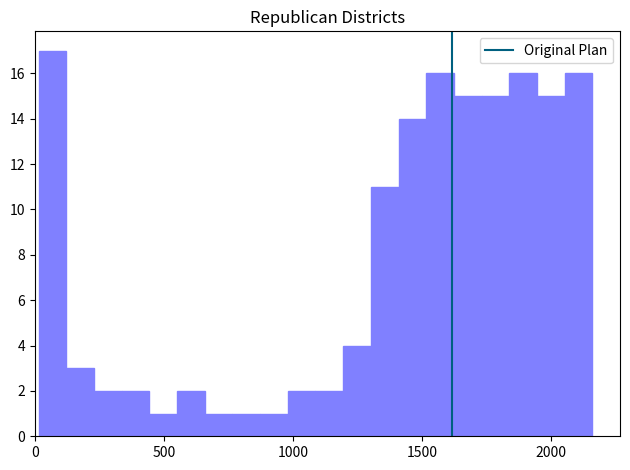

Around what value on the x-axis is the tallest bar? Give the approximate position of its centre, as read against the axis.

50